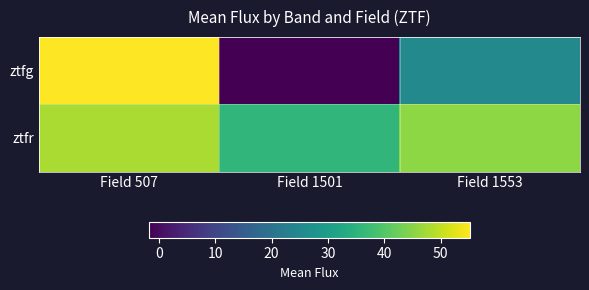

Reading left to right, extract all data points from this chart.

ztfg: Field 507=55.2	Field 1501=-1.7	Field 1553=25.0
ztfr: Field 507=48.0	Field 1501=35.7	Field 1553=45.5